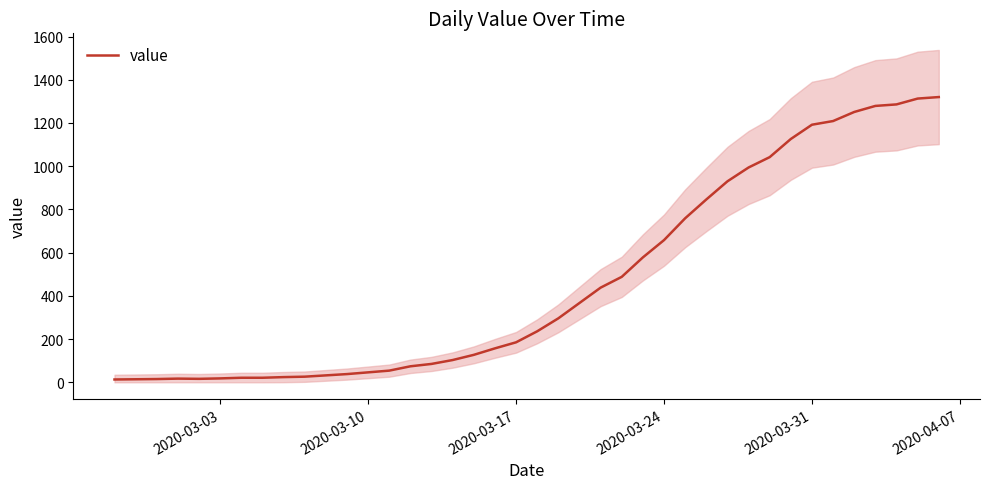

Reading left to right, what are all the values shown in this chart?

13	14	15	17	16	18	21	21	24	26	32	38	46	54	74	85	103	127	157	185	236	296	367	438	488	578	658	759	846	930	994	1042	1126	1192	1209	1251	1279	1286	1313	1320